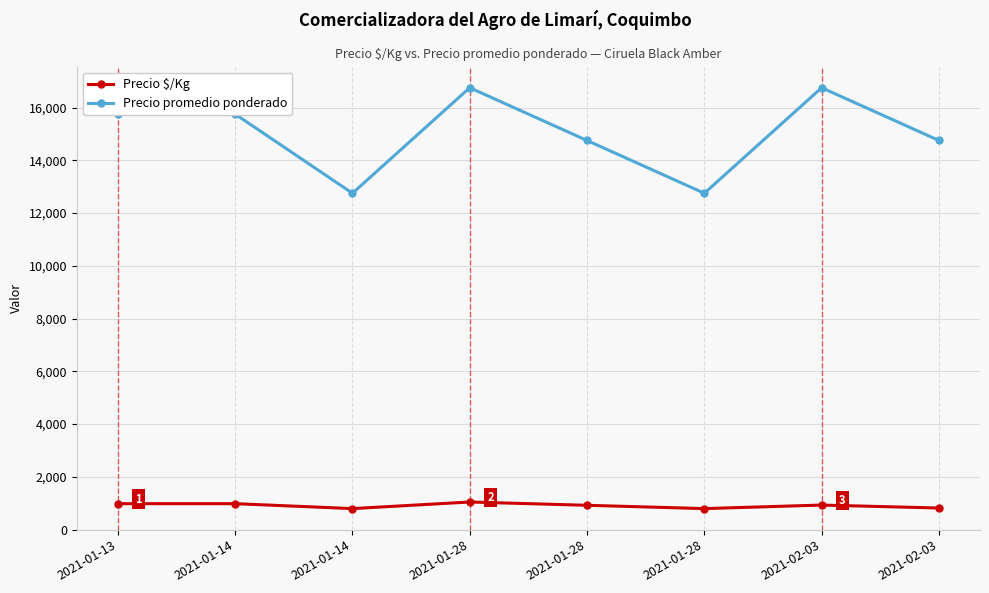

How many values in the Precio $/Kg series are below 931?

4